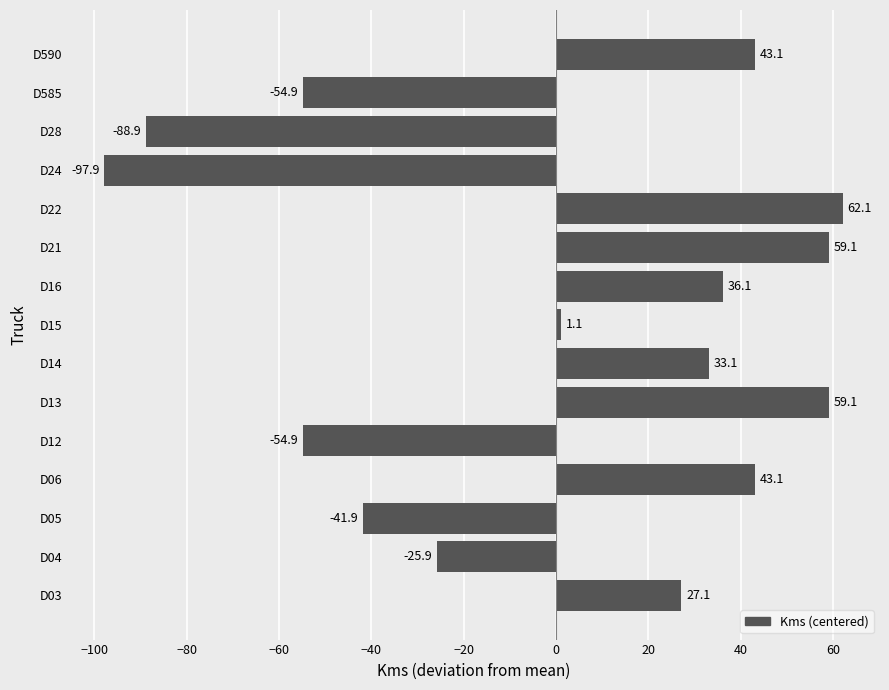

At which label is the value closest to -17?

D04